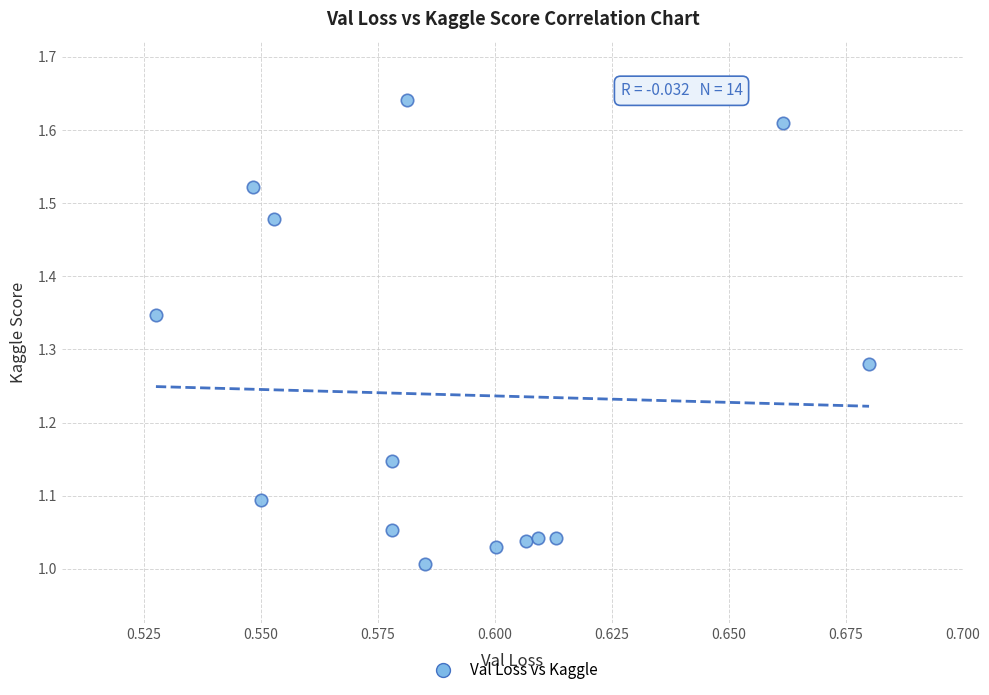

What is the range of Y values (max minus min)?

0.6